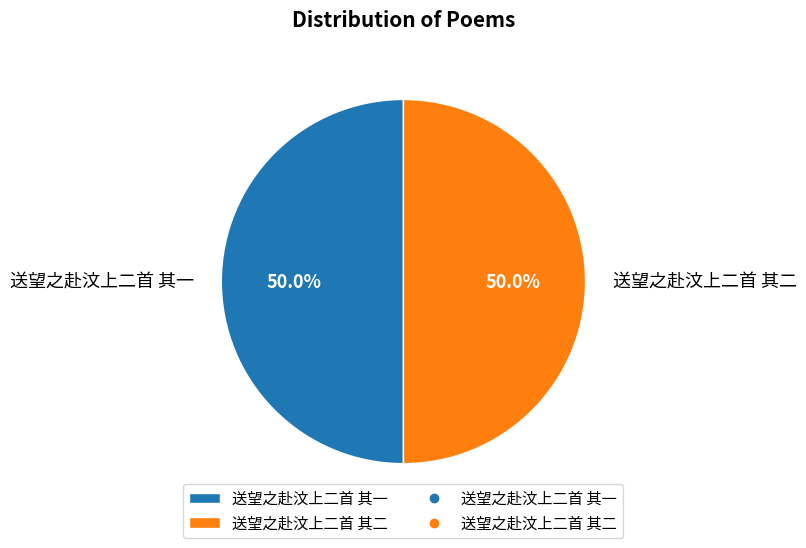

Combined, what portion of the pie is 送望之赴汶上二首 其一 and 送望之赴汶上二首 其二?

100.0%